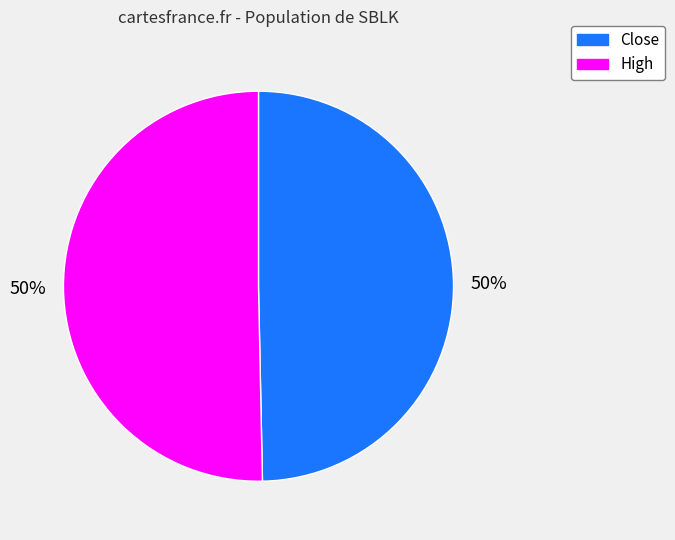

Approximately how many times larger is the value at High compared to Close?

1.0